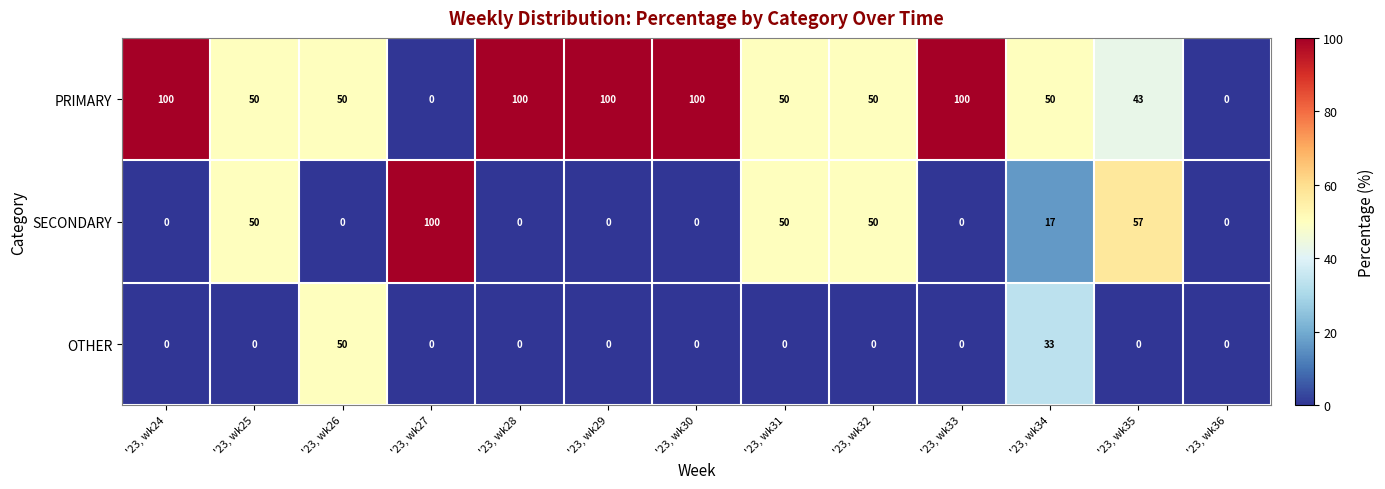

What is the approximate value of SECONDARY at '23, wk32?

50